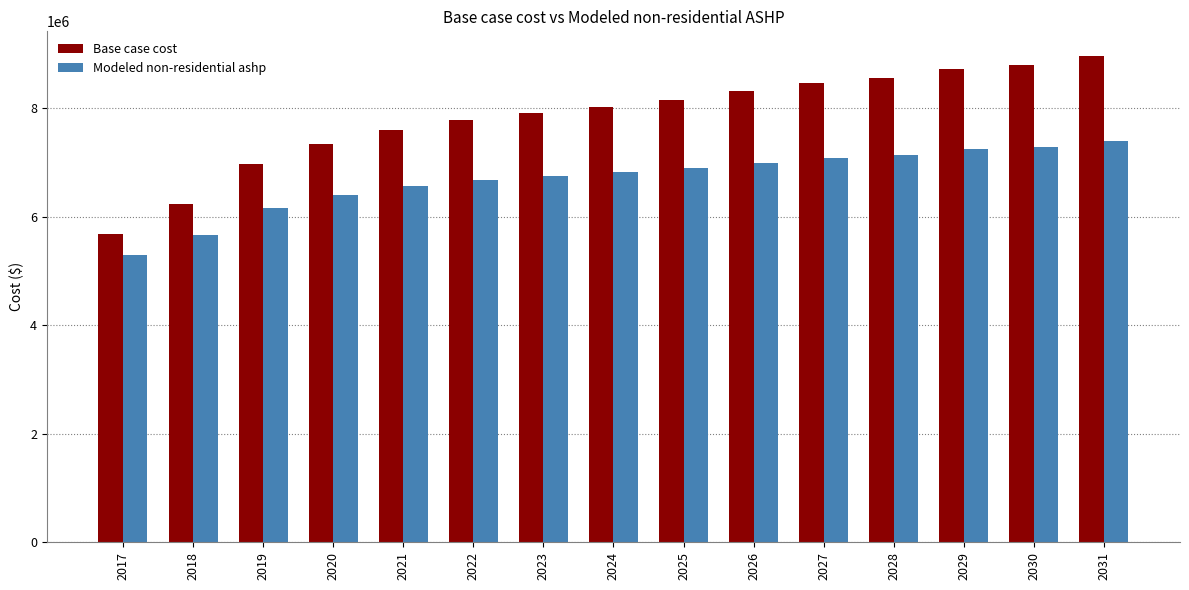

What is the value of the Modeled non-residential ashp bar at the 5th from the left?

6563058.8